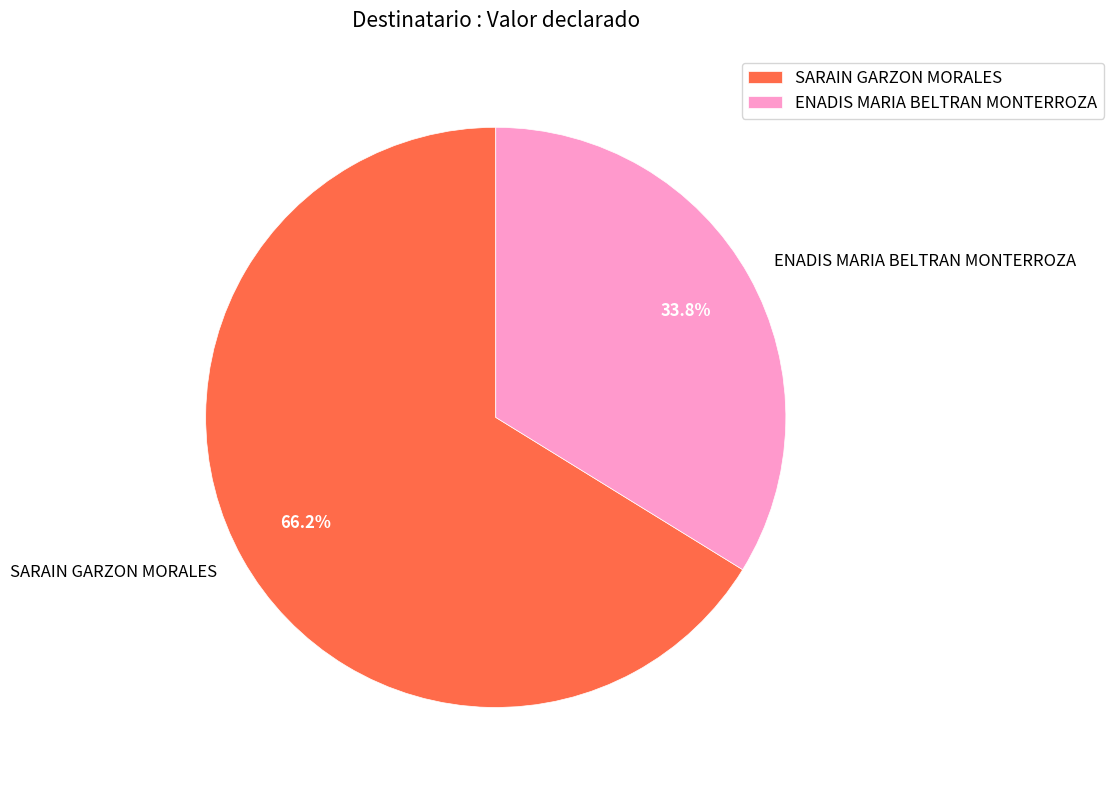

To the nearest percent, what portion does SARAIN GARZON MORALES represent?

66%